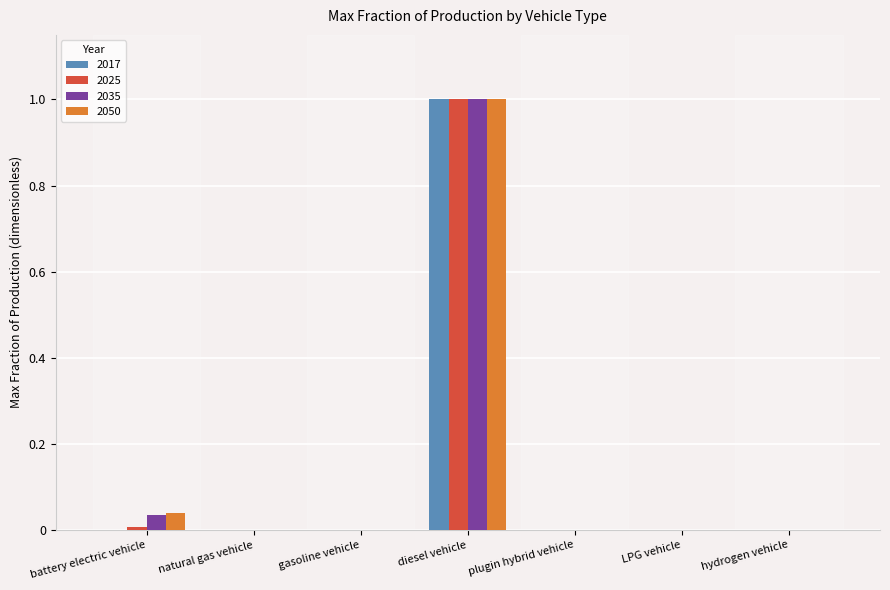

The value of 2050 at gasoline vehicle is 0.6. True or false?

False